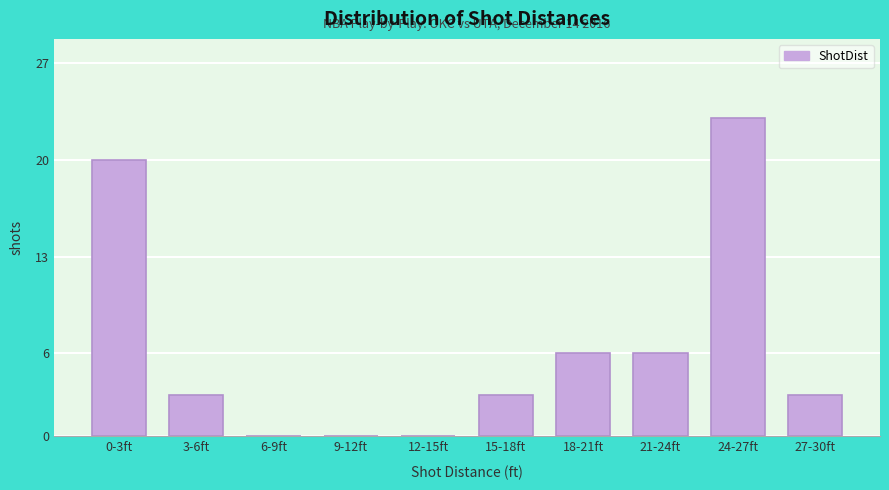

Reading right to left, what are all the values shown in this chart?

27-30ft=3	24-27ft=23	21-24ft=6	18-21ft=6	15-18ft=3	12-15ft=0	9-12ft=0	6-9ft=0	3-6ft=3	0-3ft=20